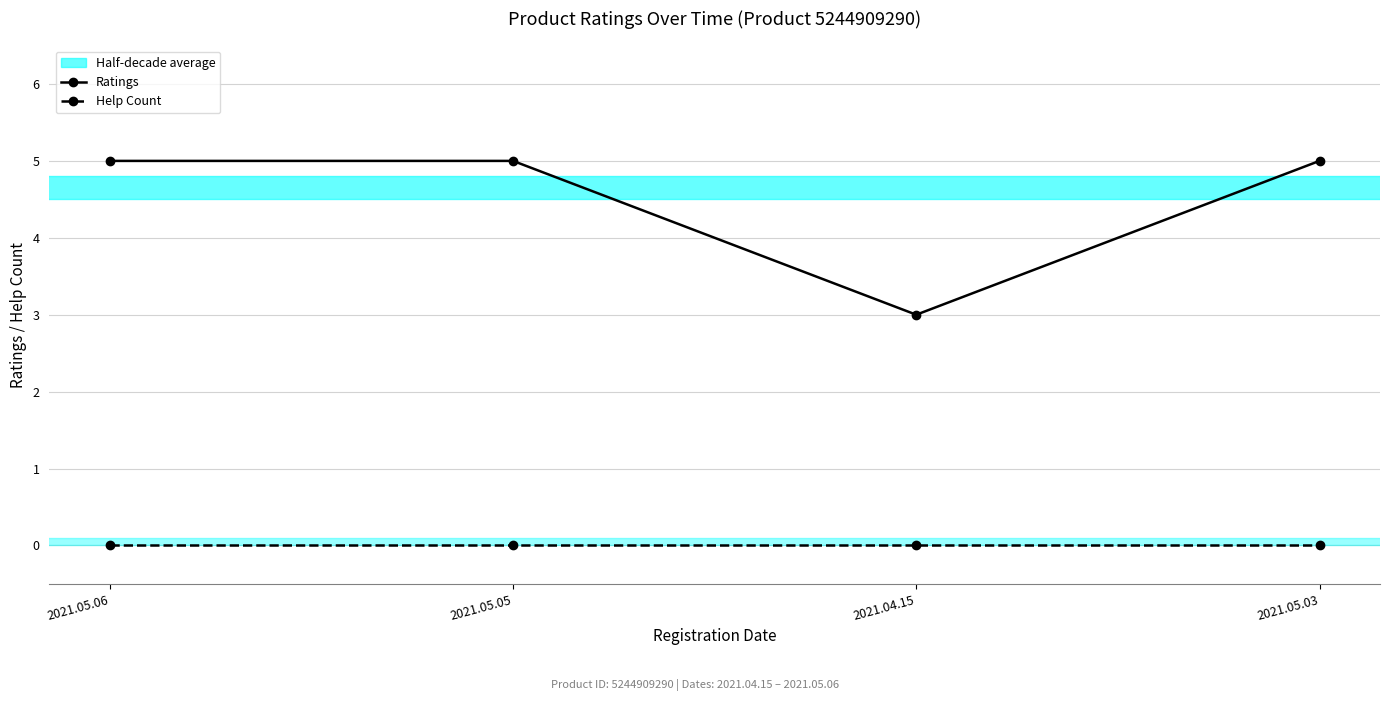

True or false: Help Count and Ratings intersect in this chart.

False